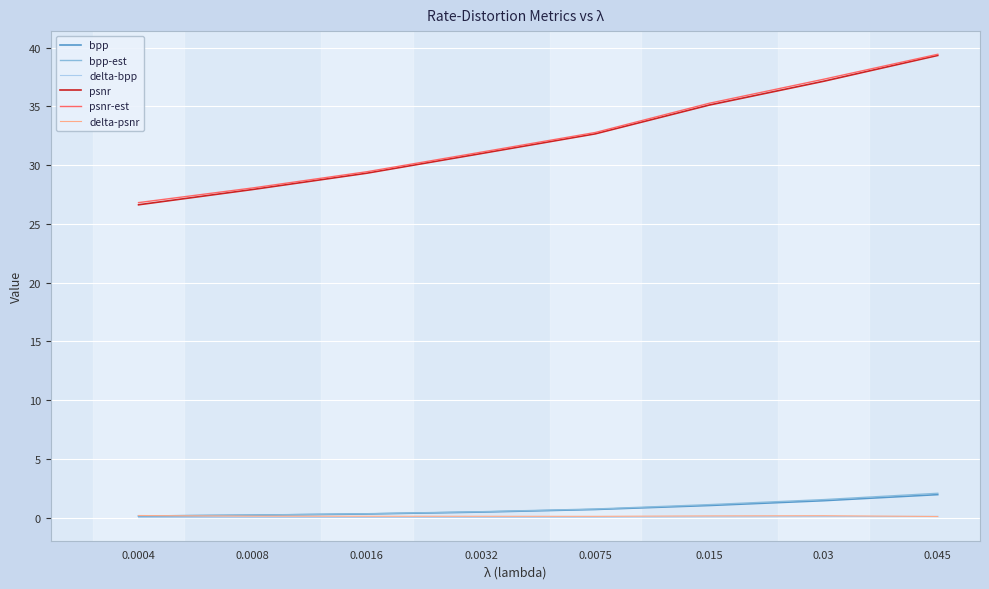

The bpp series shows 1.0 at 0.015. True or false?

True